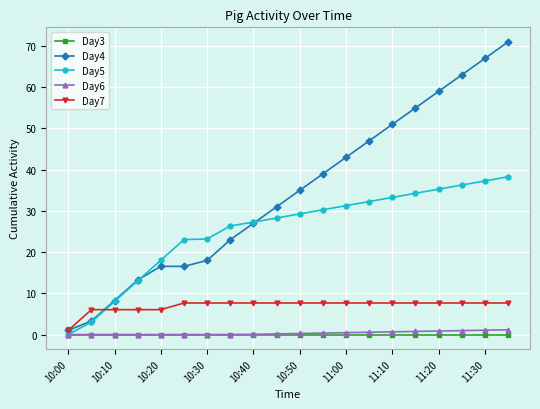

Which series has the largest total across all categories?

Day4